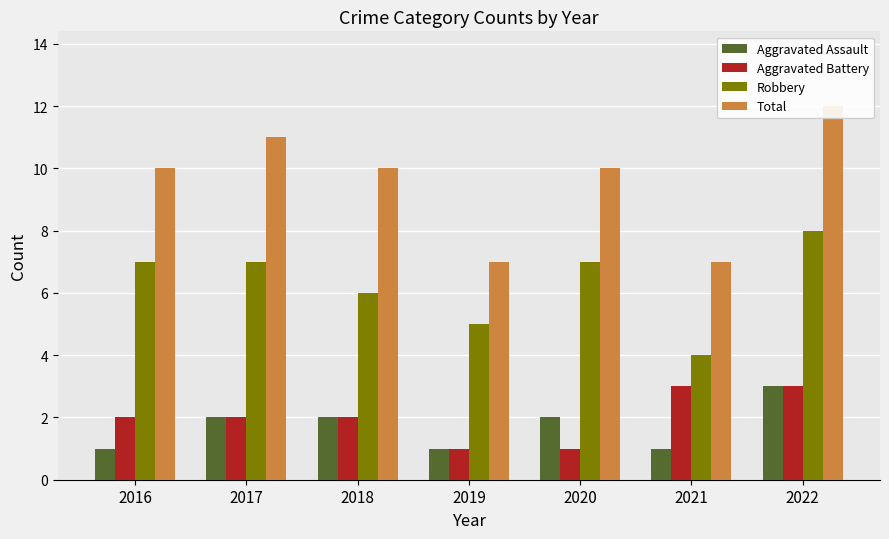

How many bars are there in each group?

4